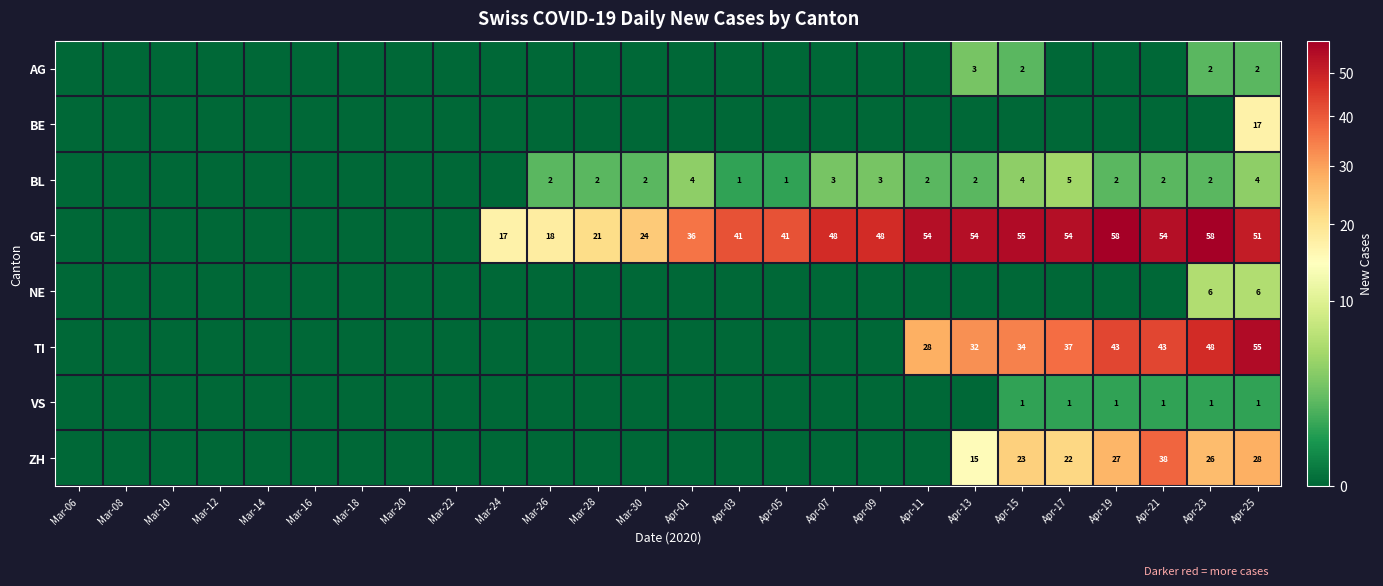

Is the value of ZH at Apr-19 greater than the value of VS at Apr-15?

Yes